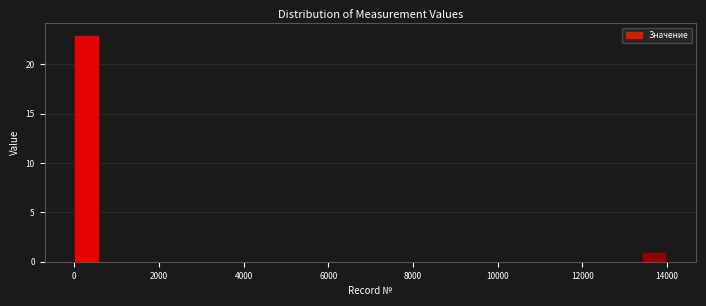

Around what value on the x-axis is the tallest bar? Give the approximate position of its centre, as read against the axis.

200